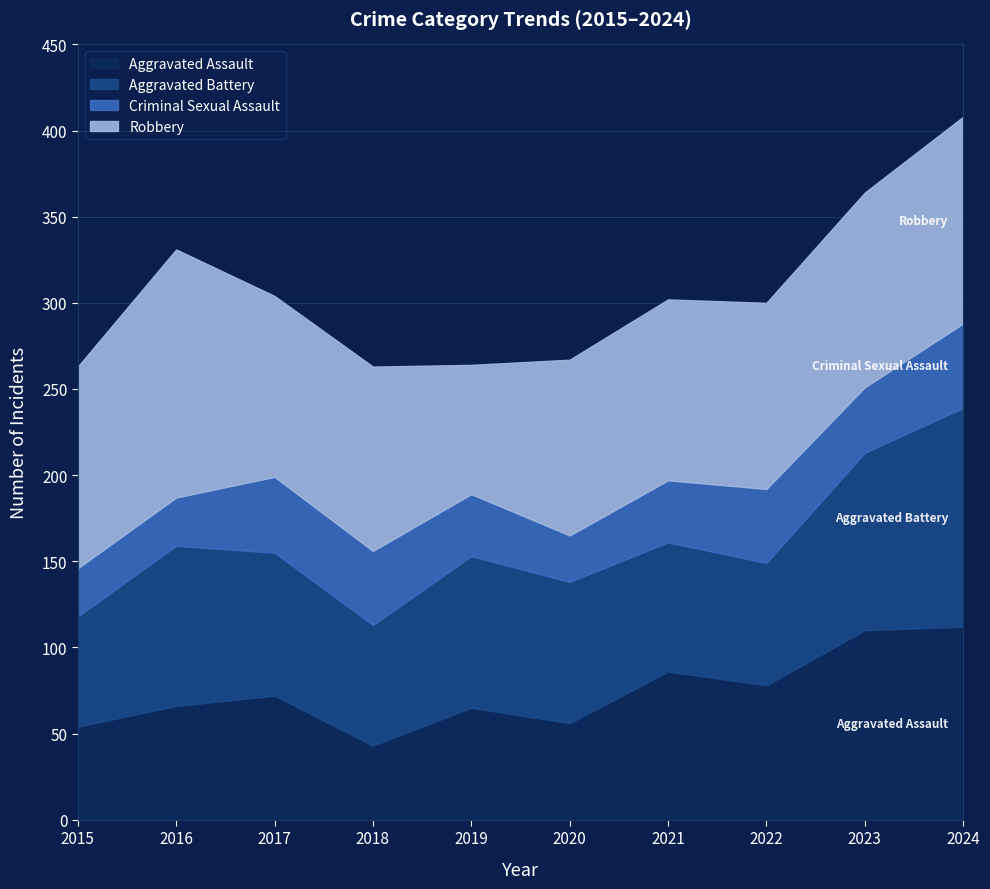

What is the value of the Robbery point at the 8th from the left?

108